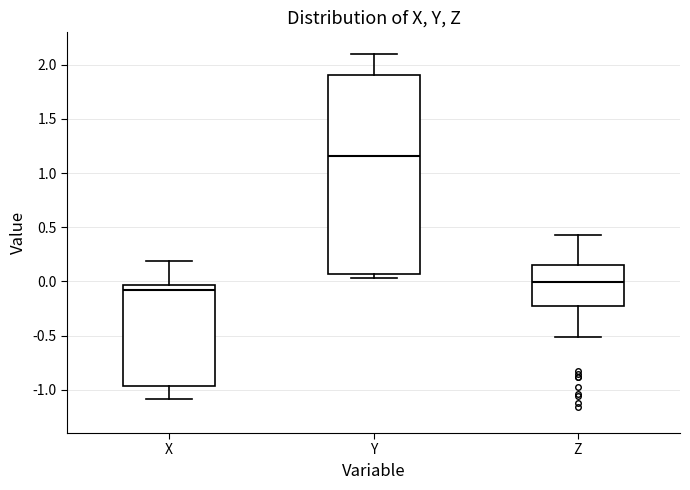

Which box has the highest median line?

Y